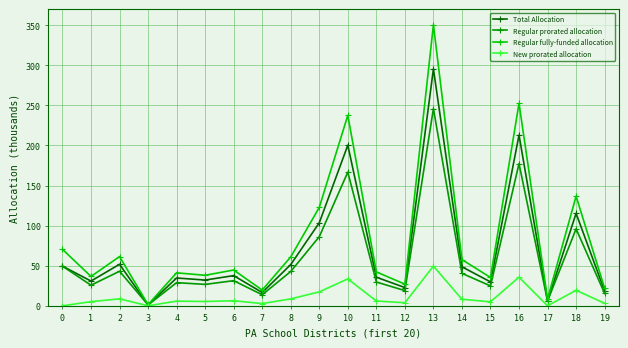

Reading right to left, what are all the values shown in this chart?

Total Allocation: 19=18496	18=115283	17=6051	16=212936	15=29800	14=48606	13=295476	12=22759	11=35646	10=200283	9=103510	8=51421	7=16553	6=37654	5=32100	4=34688	3=1075	2=51789	1=30854	0=49462
Regular prorated allocation: 19=15395	18=95955	17=6051	16=177236	15=24804	14=40457	13=245938	12=18943	11=29670	10=166704	9=86156	8=42800	7=13778	6=31341	5=26718	4=28872	3=1075	2=43106	1=25681	0=49462
Regular fully-funded allocation: 19=21930	18=136688	17=8619	16=252472	15=35333	14=57631	13=350337	12=26984	11=42265	10=237469	9=122729	8=60969	7=19626	6=44645	5=38060	4=41128	3=1531	2=61404	1=36583	0=70458
New prorated allocation: 19=3101	18=19328	17=0	16=35700	15=4996	14=8149	13=49538	12=3816	11=5976	10=33579	9=17354	8=8621	7=2775	6=6313	5=5382	4=5816	3=0	2=8683	1=5173	0=0